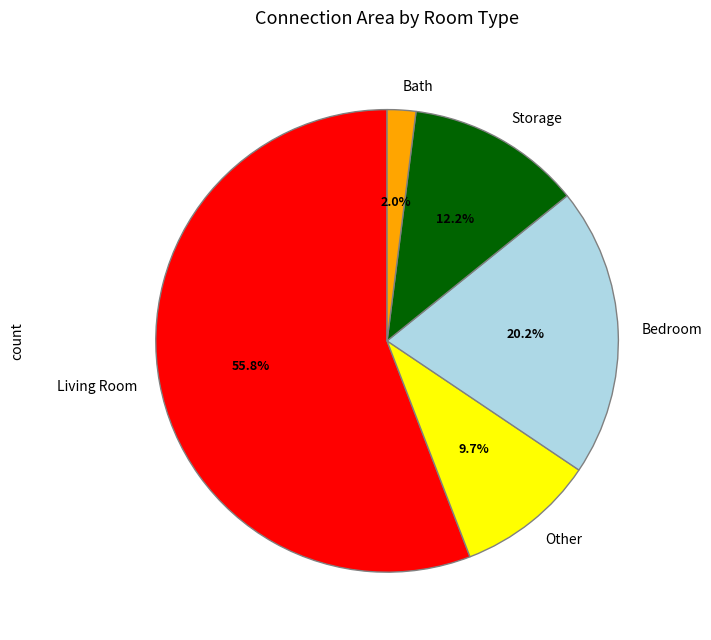

What is the smallest slice in the pie chart?

Bath